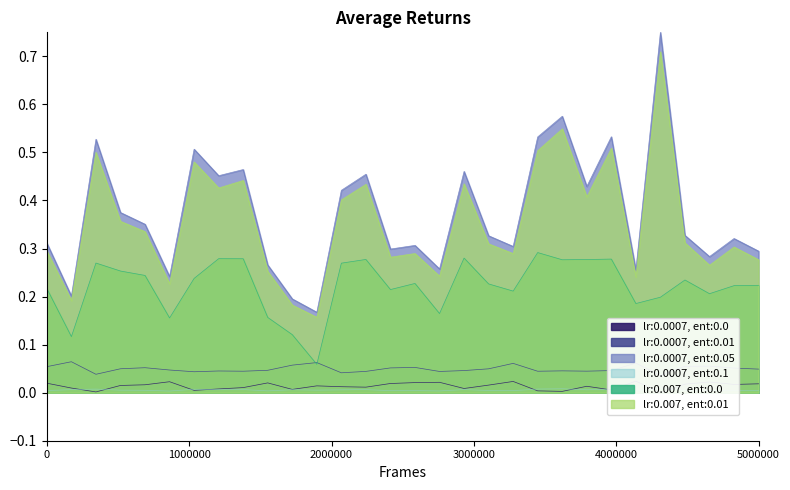

True or false: lr:0.0007, ent:0.01 has more than 2 interior local peaks.

True